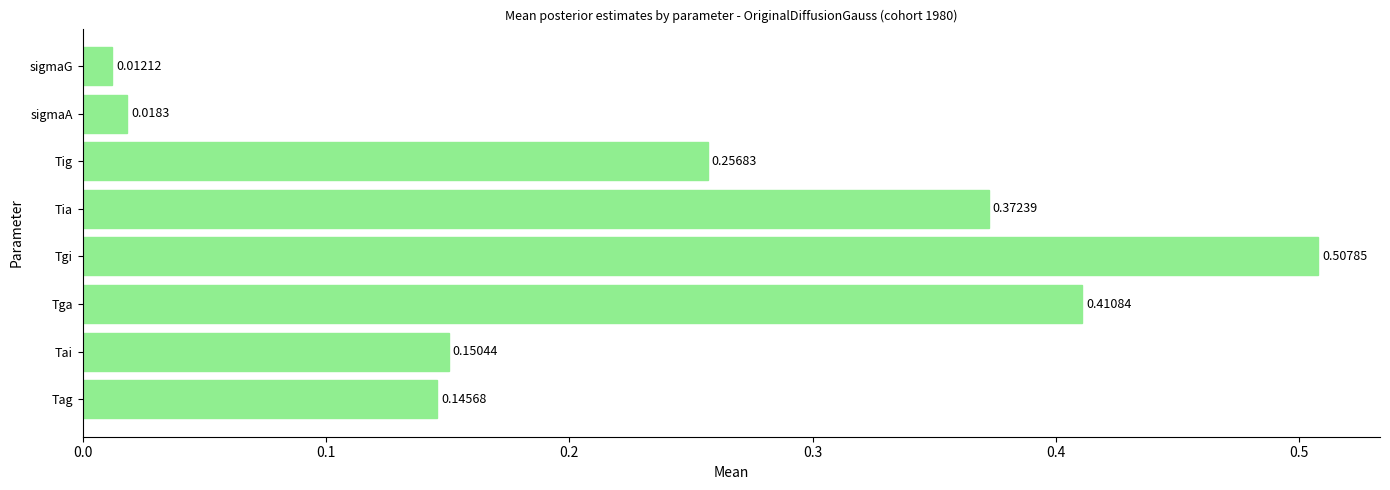

What is the sum of the values at Tga and Tig?

0.7